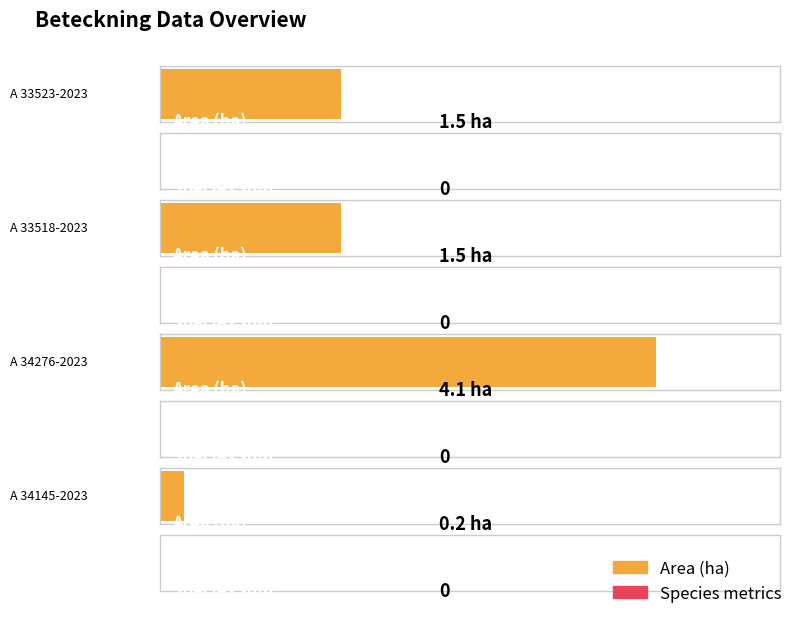

At which label does Area (ha) first exceed 1?

A 33523-2023